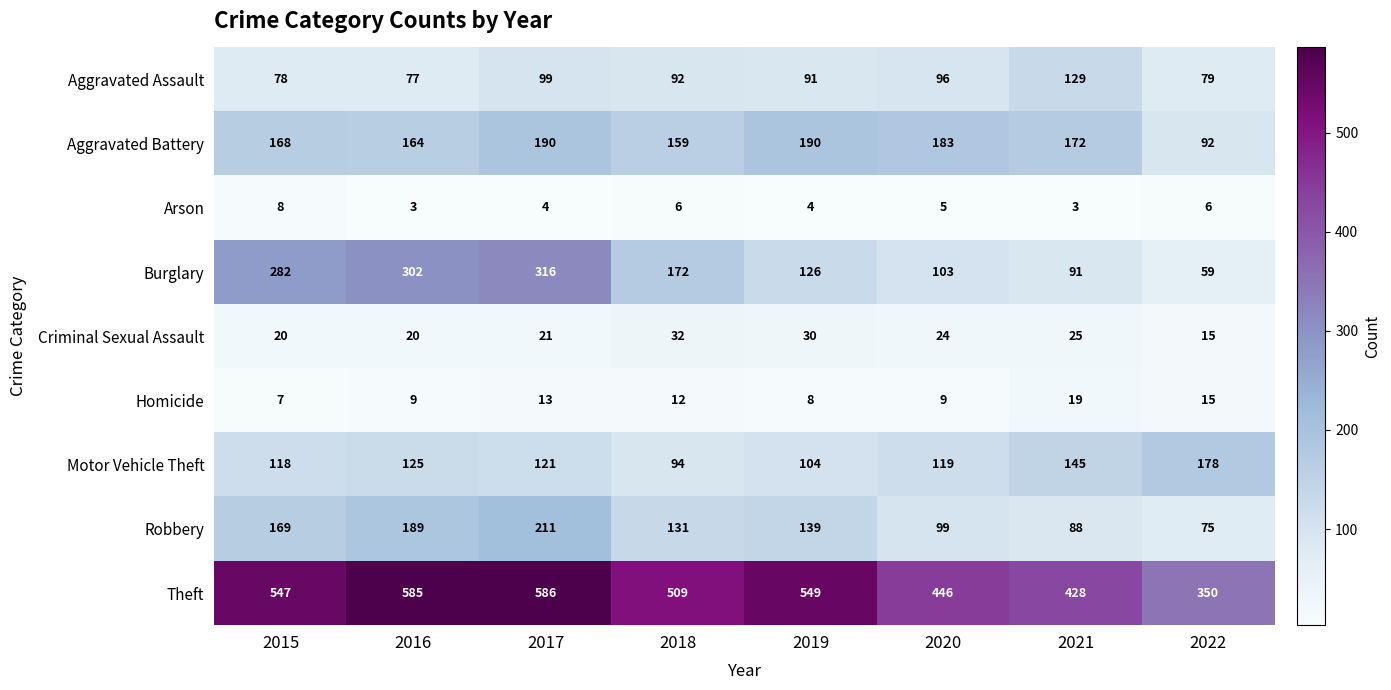

True or false: Aggravated Battery has a value of 282 at 2015.

False